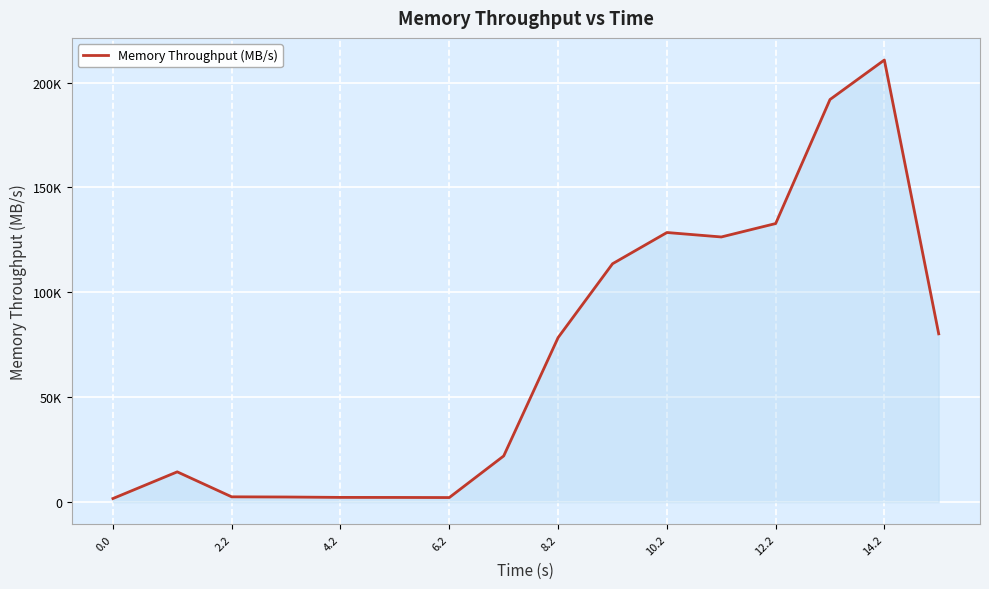

What is the average value?

69547.5